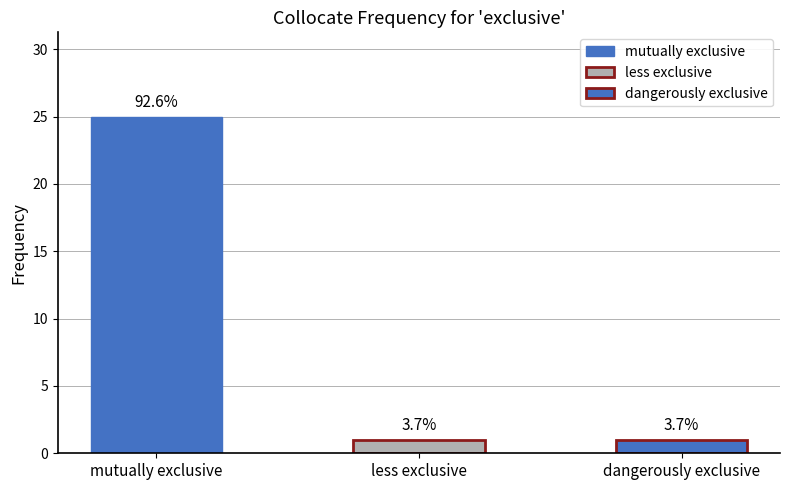

At which label is the value closest to 13?

mutually exclusive